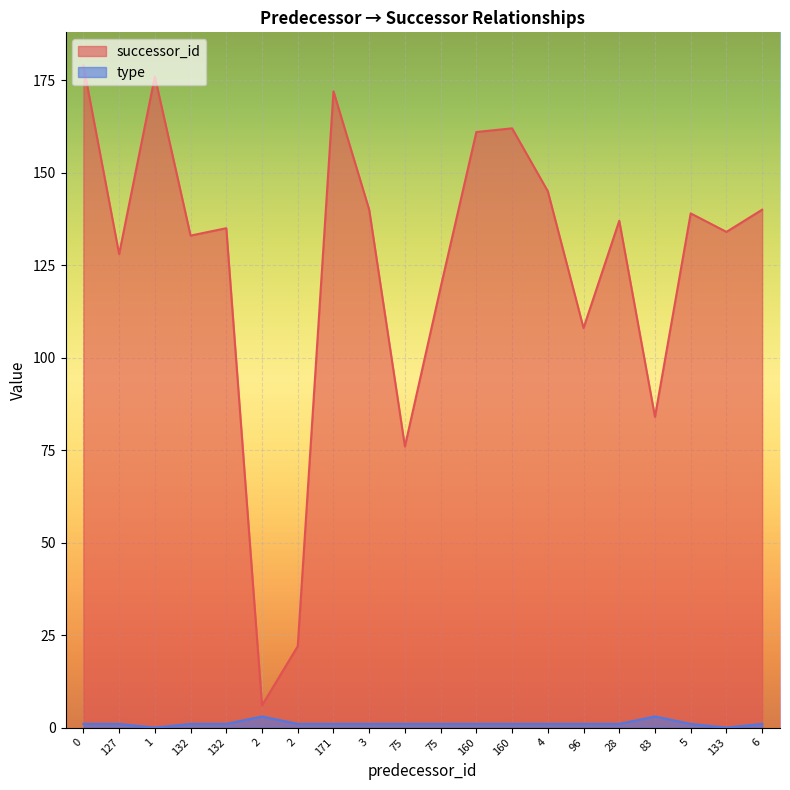

List the labels in order of type value, smallest first.

1, 133, 0, 127, 132, 132, 2, 171, 3, 75, 75, 160, 160, 4, 96, 28, 5, 6, 2, 83